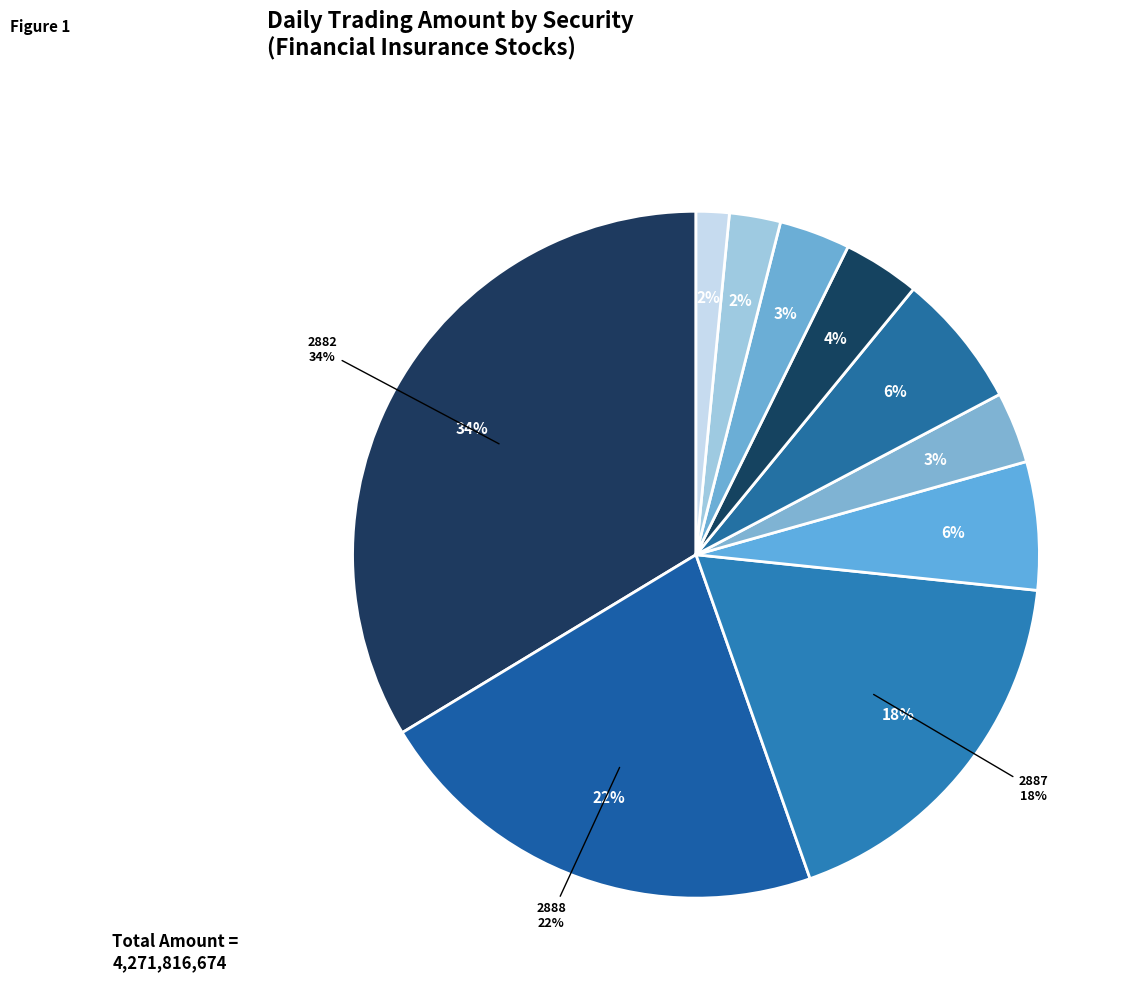

Count the number of slices in the pie.

10